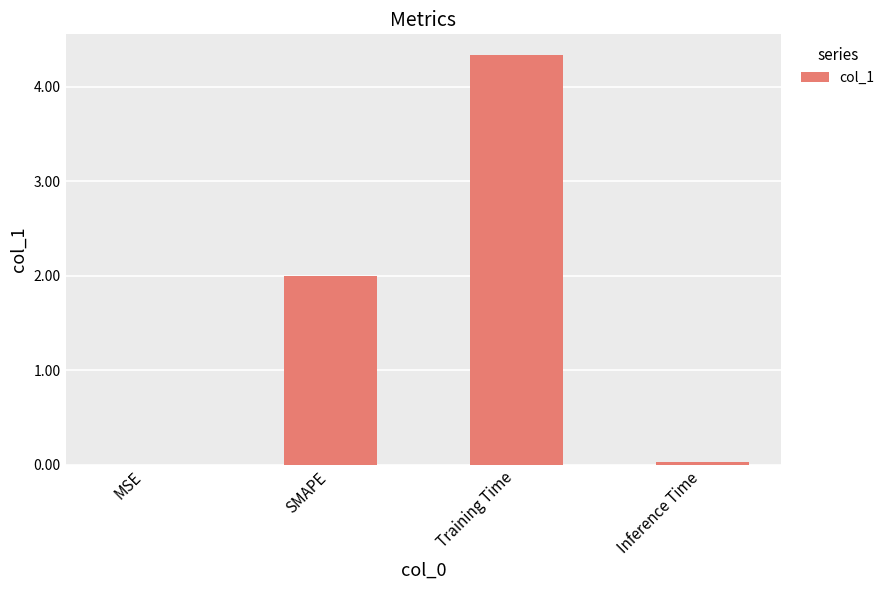

What is the approximate value at SMAPE?

2.0